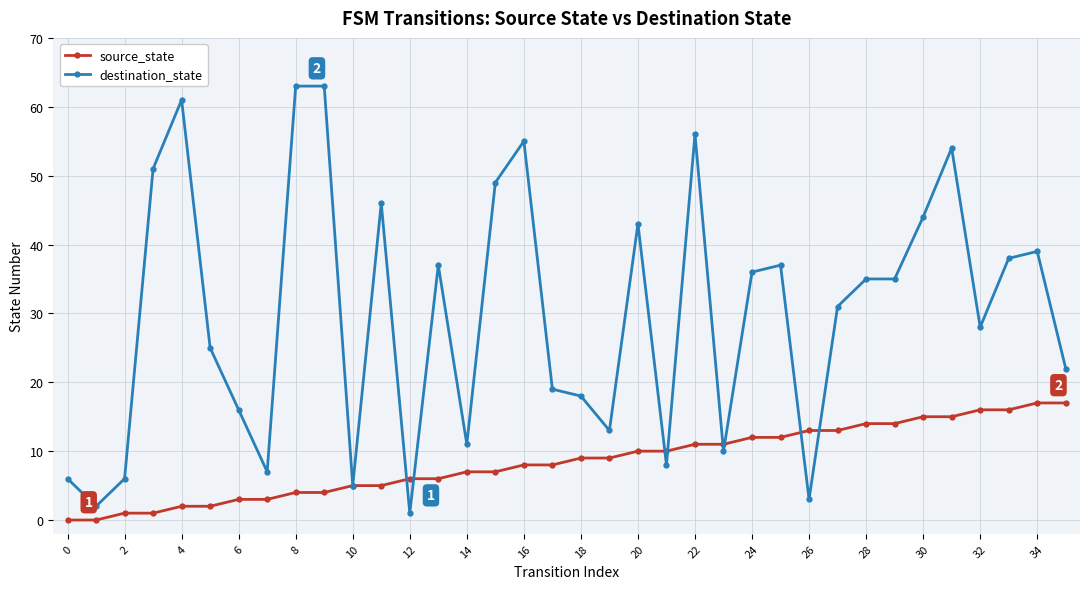

What is the average value of the destination_state series?

30